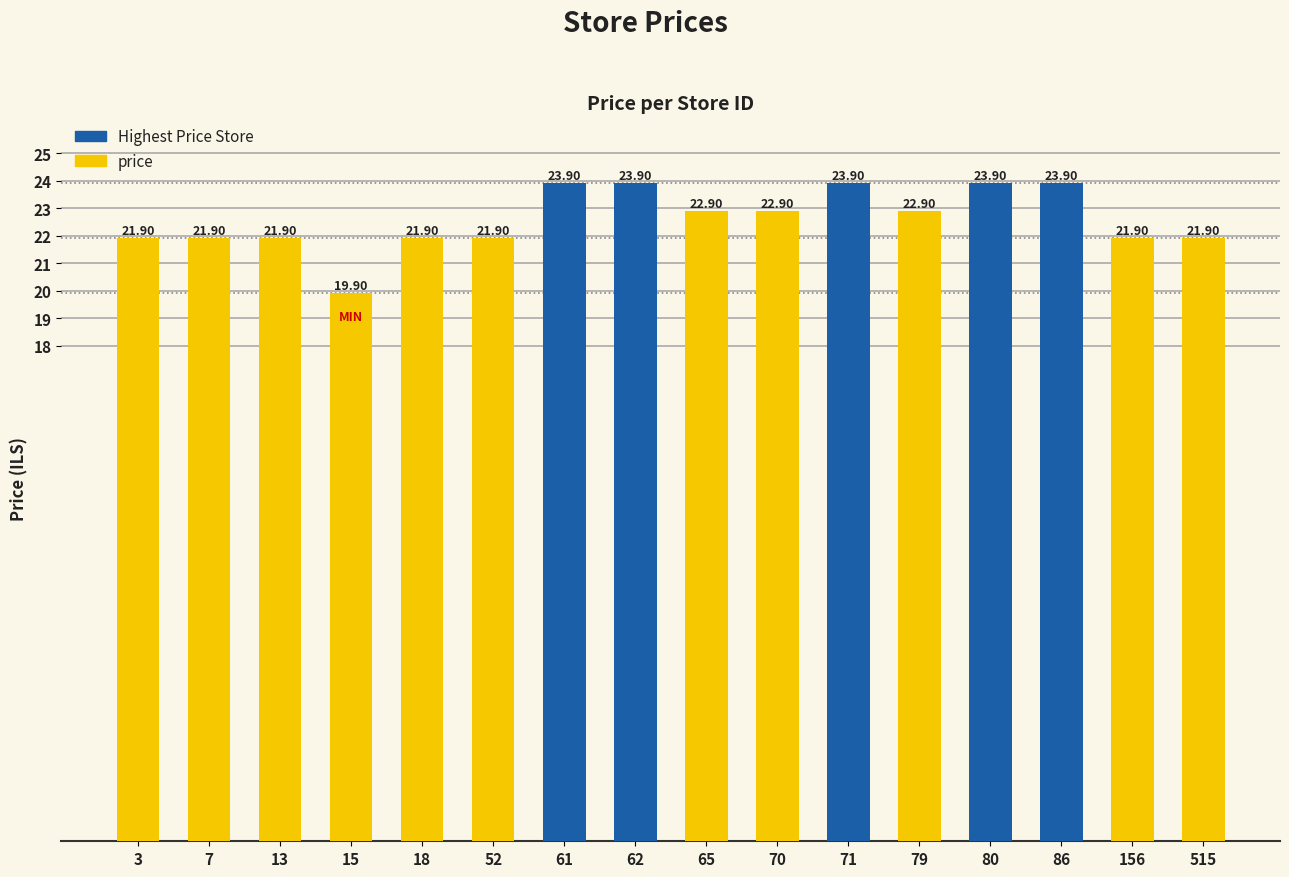

What is the average value?

22.6